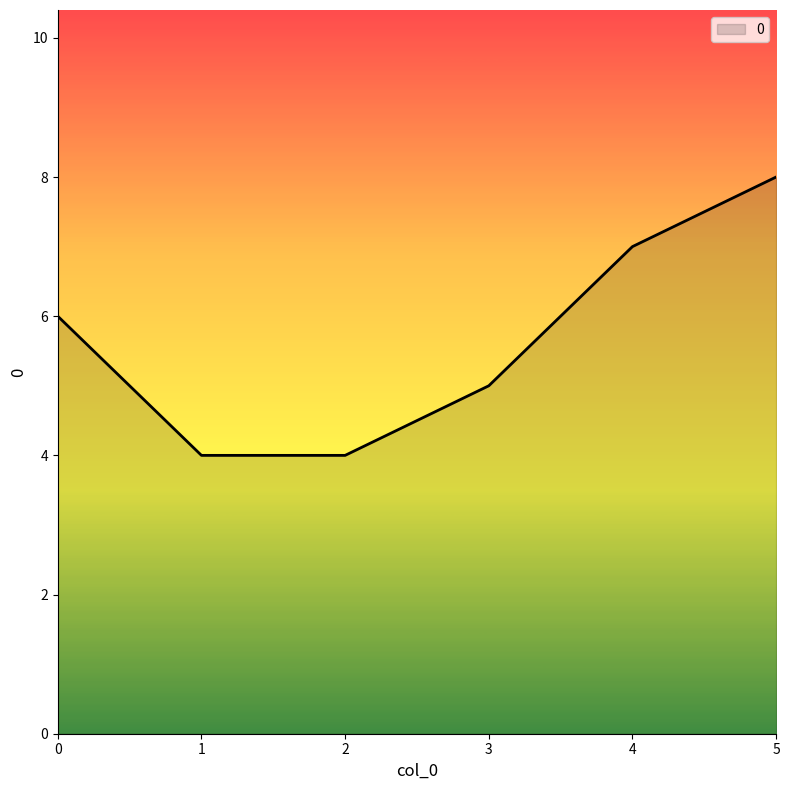

Reading right to left, list all the values displayed in this chart.

5=8	4=7	3=5	2=4	1=4	0=6